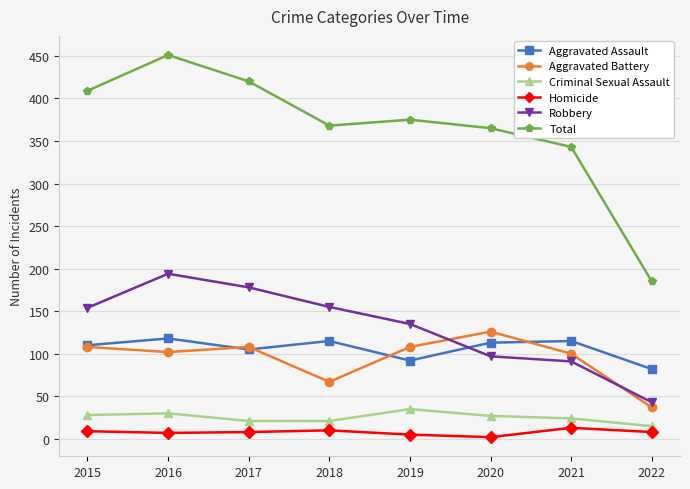

What is the greatest value displayed?

451